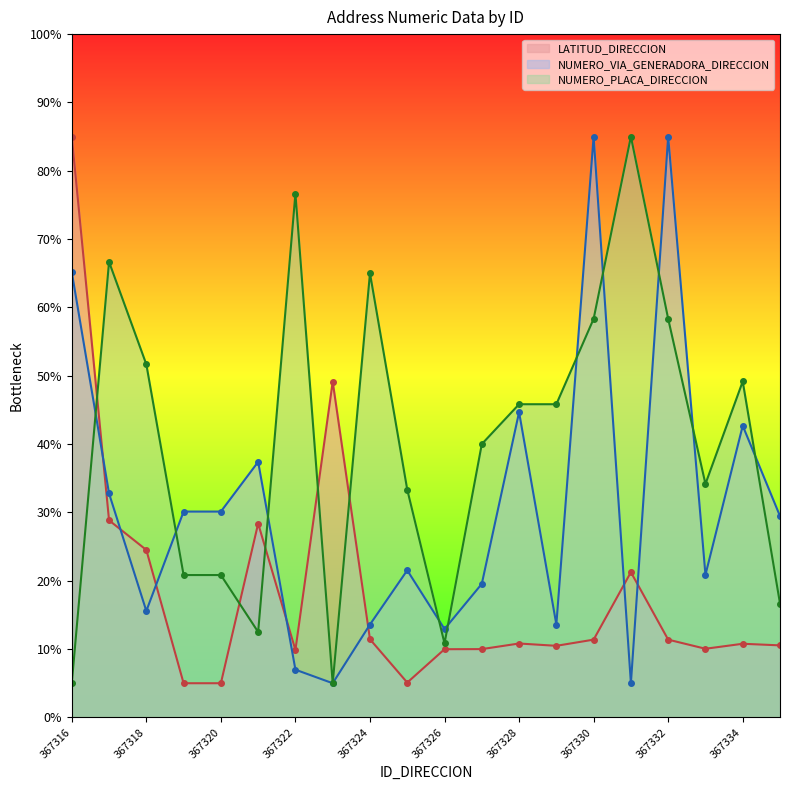

Count the number of data series in this chart.

3